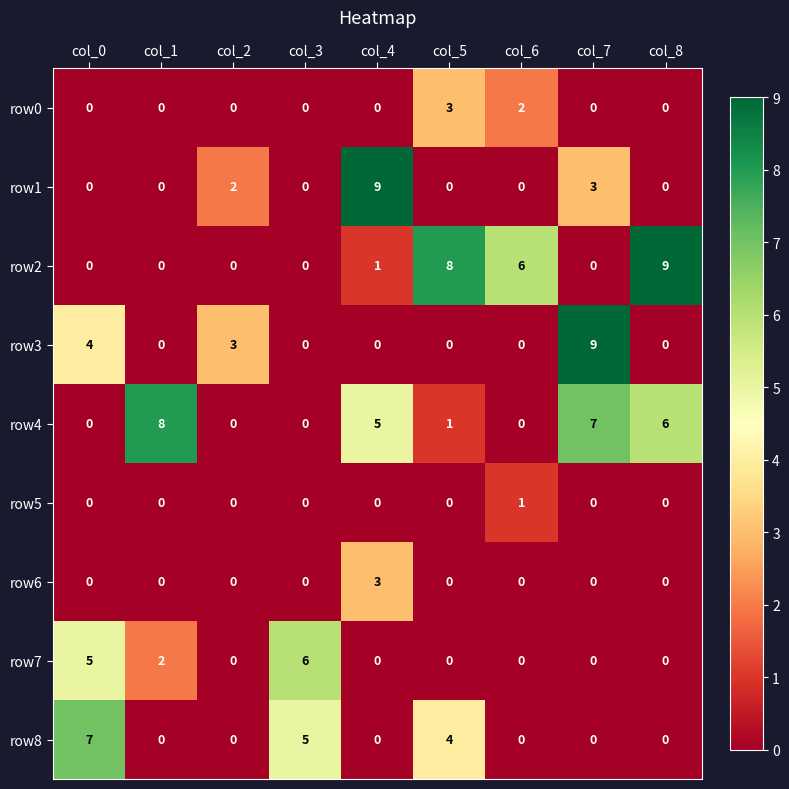

What is the difference between the maximum and minimum values in the row7 series?

6